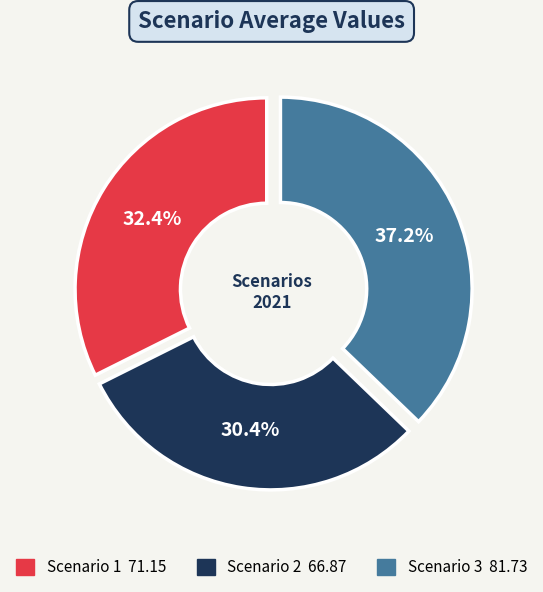

How many slices are in this pie chart?

3